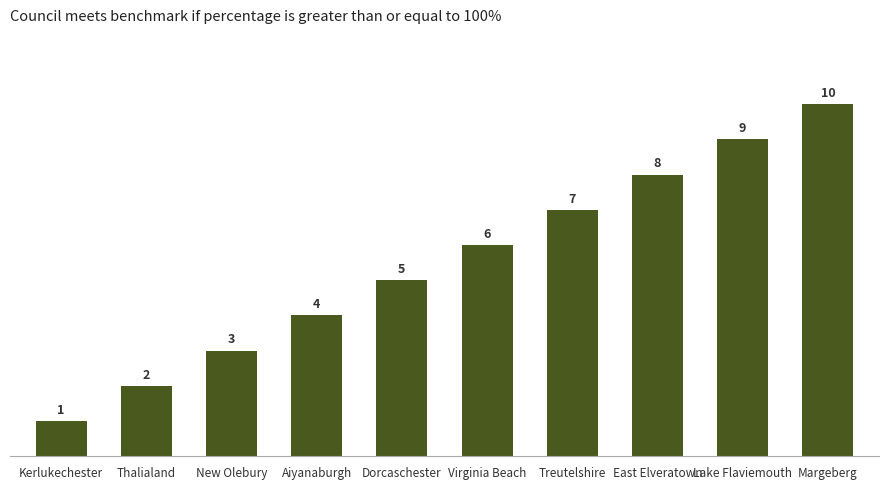

What is the ratio of the value at Margeberg to the value at Lake Flaviemouth?

1.1